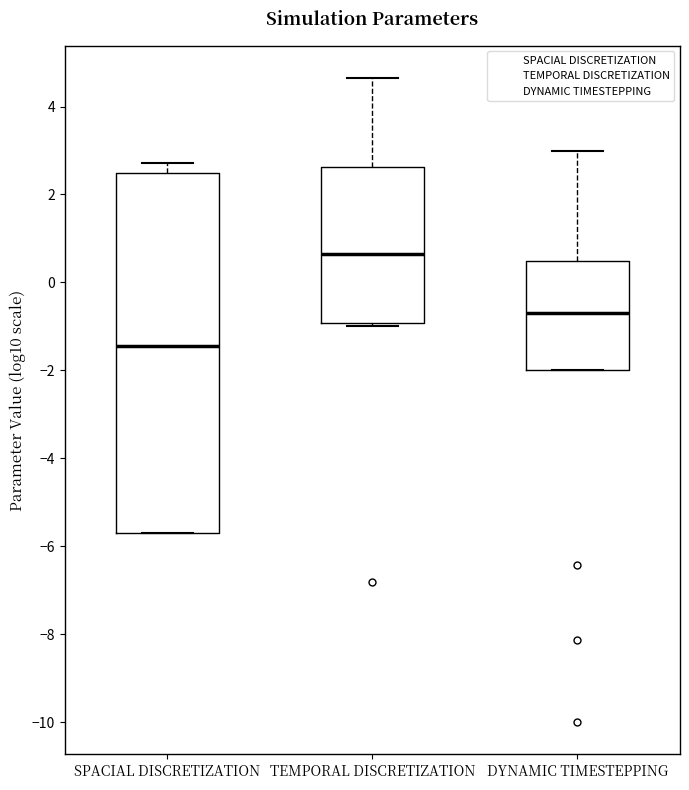

Reading left to right, transcribe this box plot: for each box, give where its median line is, the range the box spans, and where its two whiskers end, as read against the y-axis. The values are not printed on the chart, so give them approximately, as read against the axis.

SPACIAL DISCRETIZATION: median -1.4, box -5.6 to 2.4, whiskers -5.6 to 2.8
TEMPORAL DISCRETIZATION: median 0.6, box -1.0 to 2.6, whiskers -1.0 (just below the box's lower edge) to 4.6
DYNAMIC TIMESTEPPING: median -0.6, box -2.0 to 0.4, whiskers -2.0 to 3.0